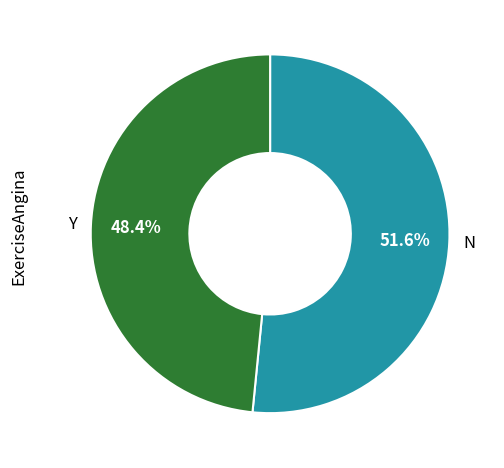

Count the number of slices in the pie.

2